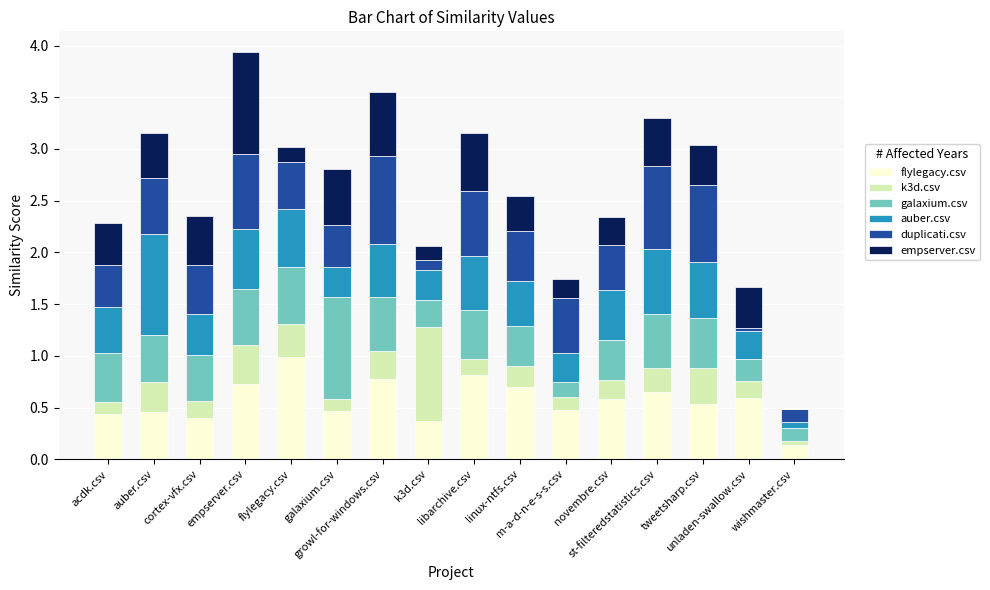

Are the bars horizontal?

No